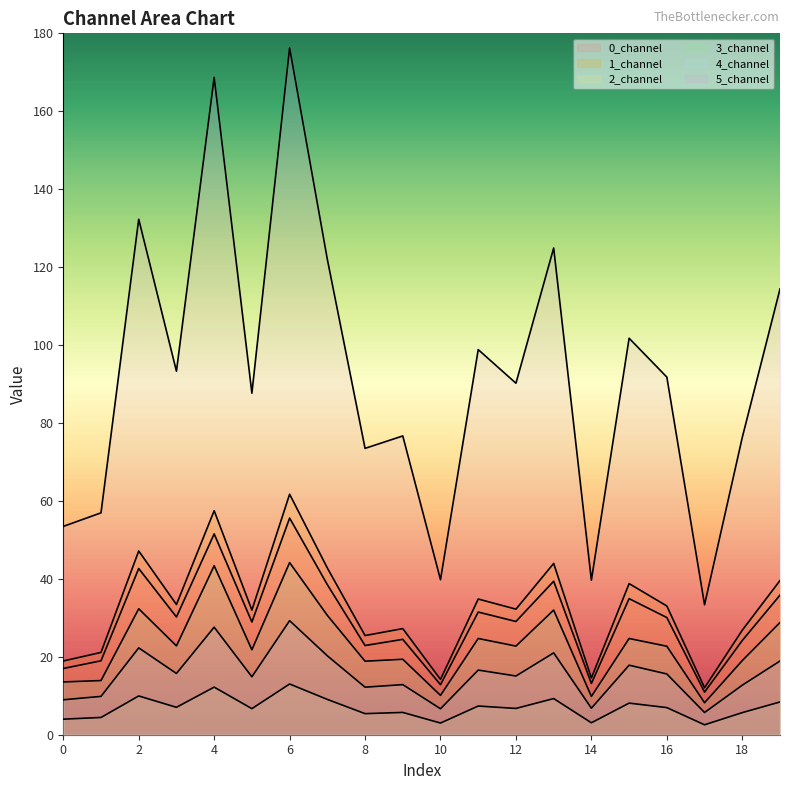

What is the greatest value displayed?

176.2